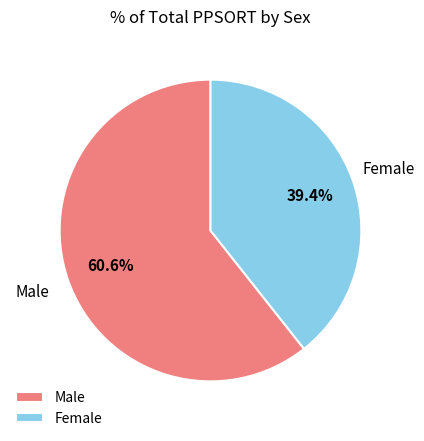

To the nearest percent, what is the difference between the largest and smallest slice percentages?

21%